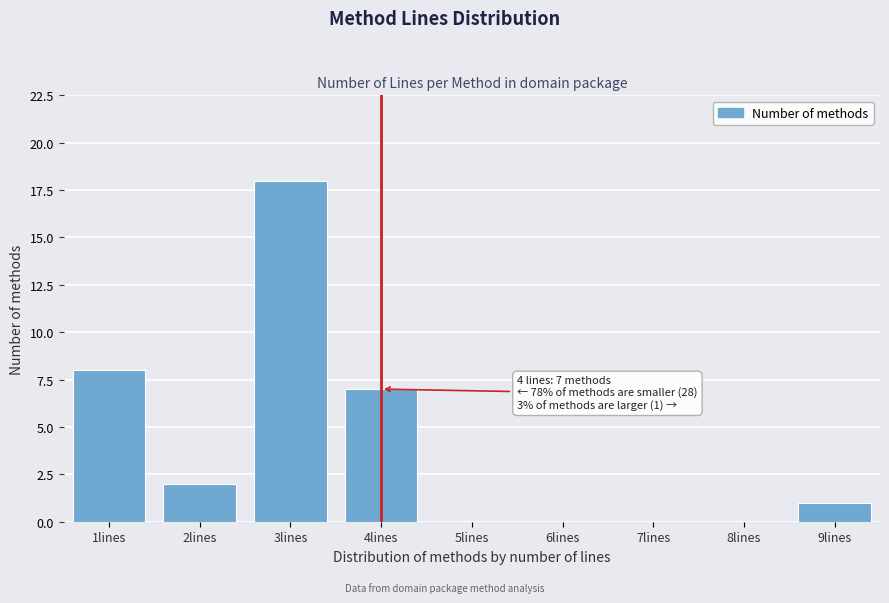

Which range on the x-axis has the tallest bar?

2.5 to 3.5